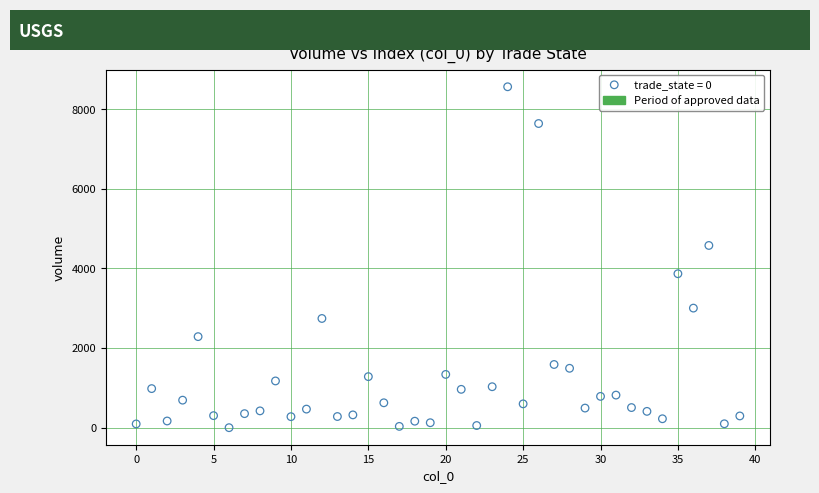

What is the range of Y values (max minus min)?

8565.5